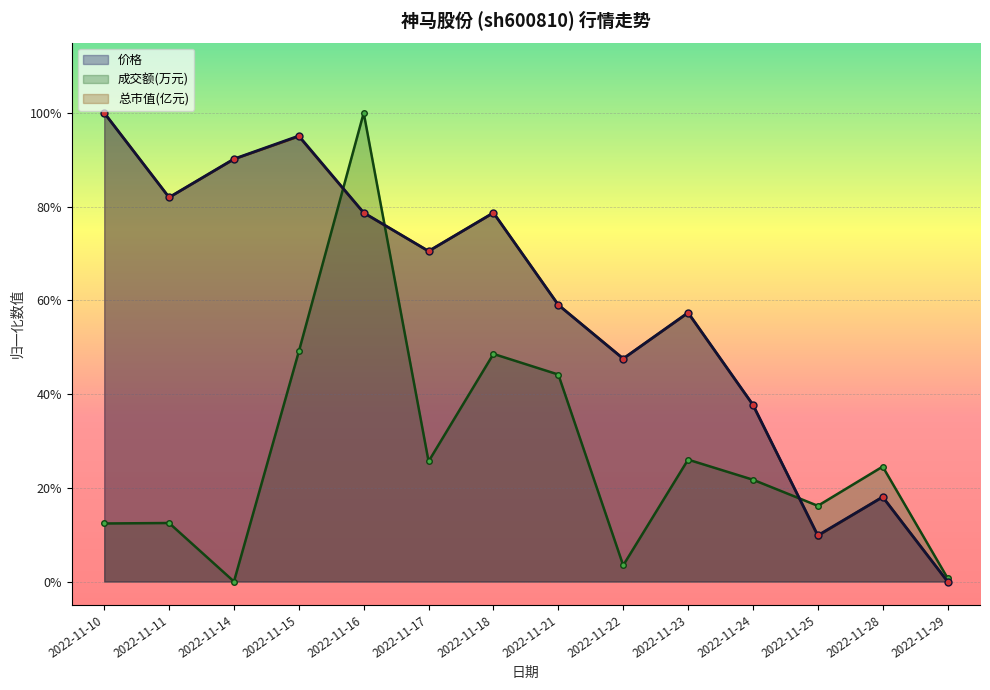

Reading left to right, what are all the values shown in this chart?

价格: 1.0	0.8	0.9	1.0	0.8	0.7	0.8	0.6	0.5	0.6	0.4	0.1	0.2	0.0
成交额(万元): 0.1	0.1	0.0	0.5	1.0	0.3	0.5	0.4	0.0	0.3	0.2	0.2	0.2	0.0
总市值(亿元): 1.0	0.8	0.9	0.9	0.8	0.7	0.8	0.6	0.5	0.6	0.4	0.1	0.2	0.0